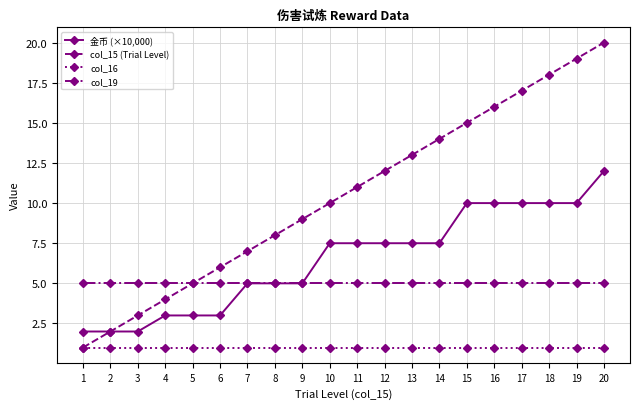

Where does the 金币 (×10,000) series first go above 7?

10